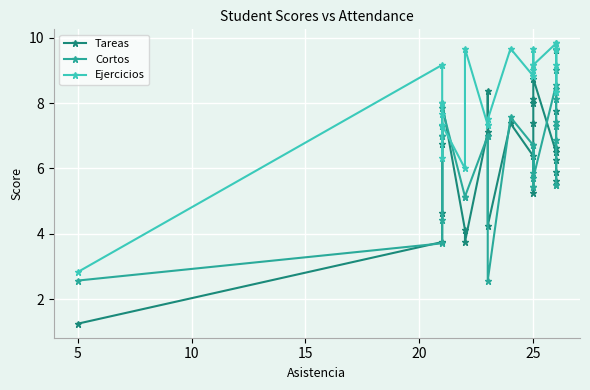

How many interior local valleys does the Tareas series have?

5